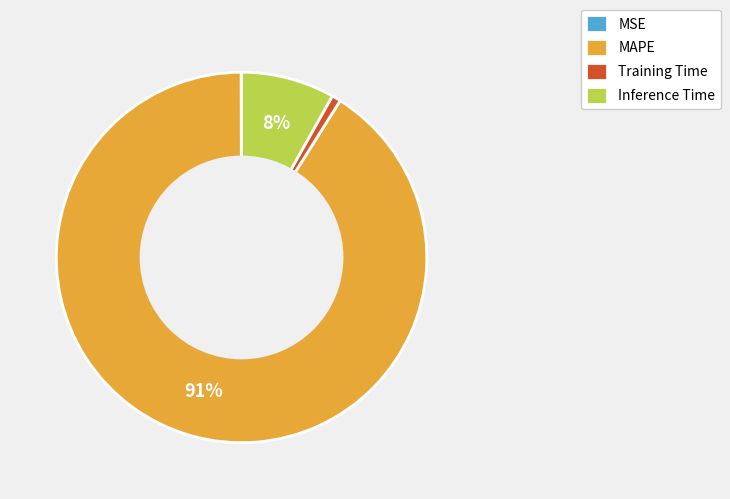

To the nearest percent, what is the difference between the MAPE and Training Time slice percentages?

90%